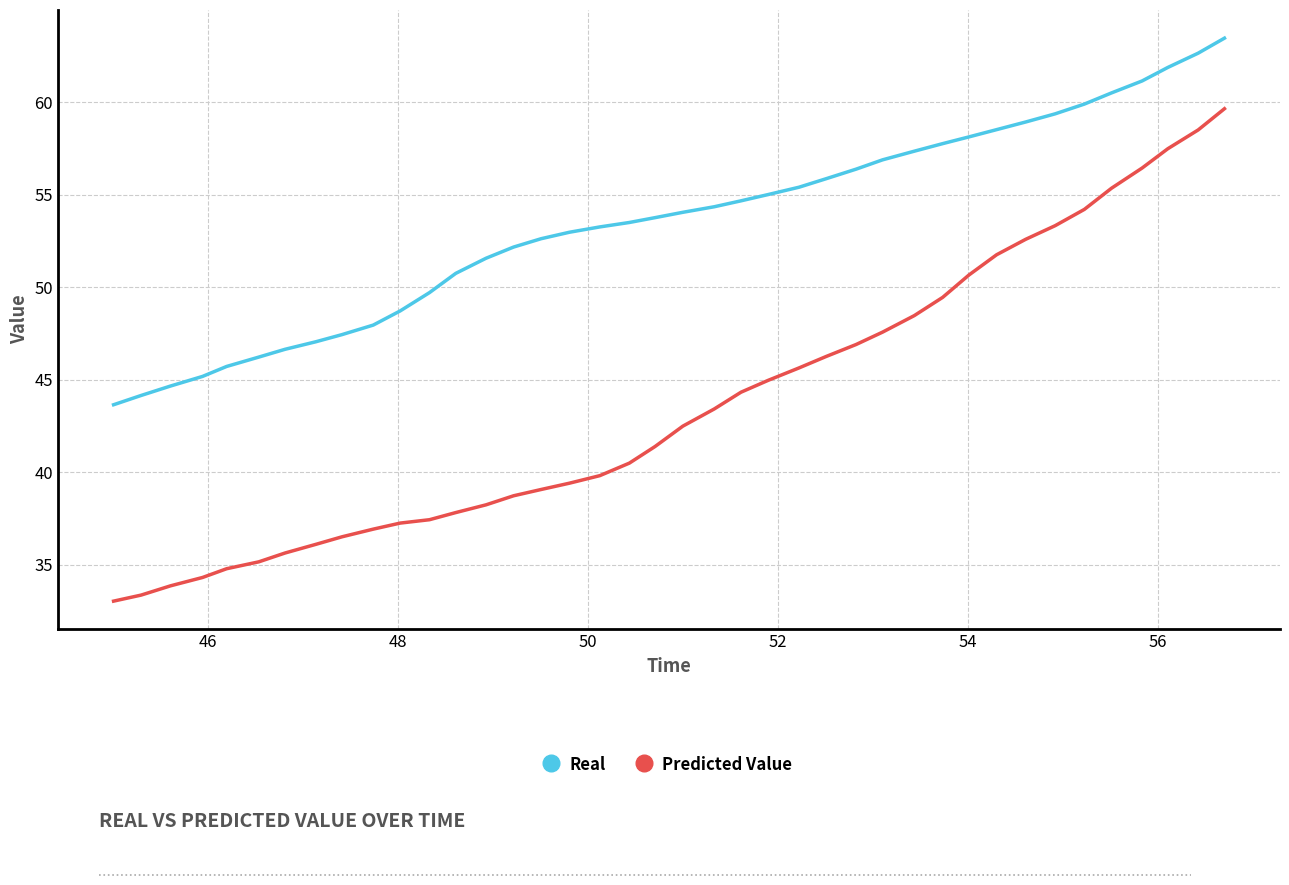

Which series has the largest total across all categories?

Real